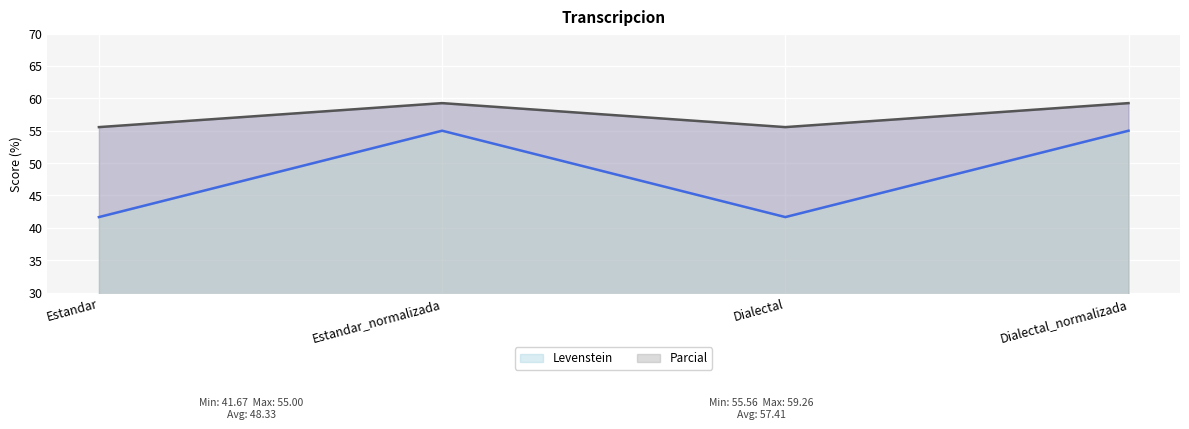

What is the greatest value displayed?

59.3